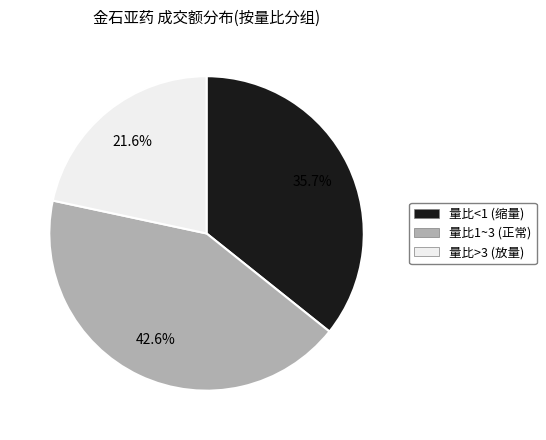

Does any single category account for the majority?

No